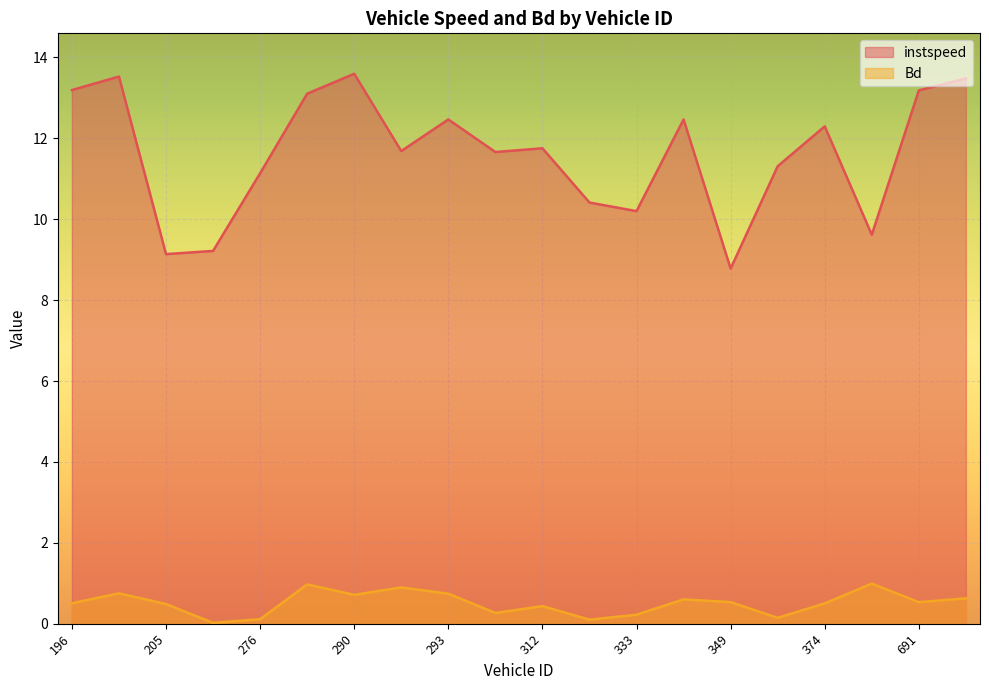

Which series has the largest total across all categories?

instspeed